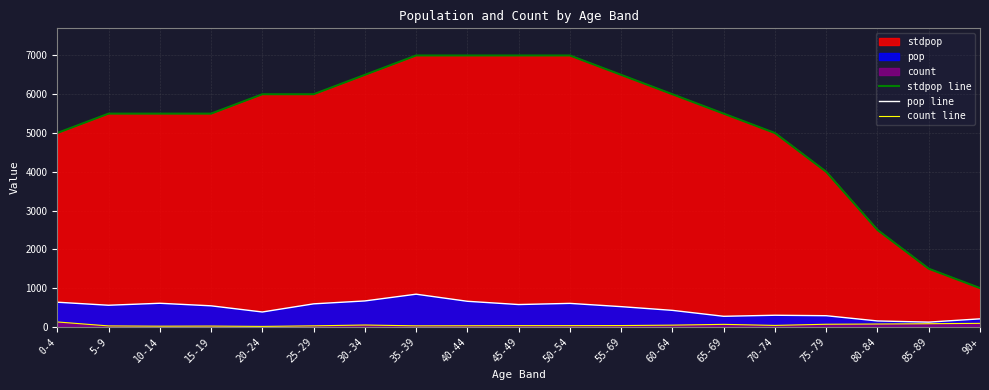

What is the maximum value for count line?

127